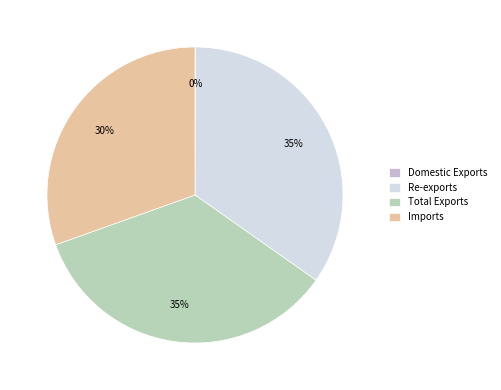

The Re-exports slice represents 47% of the pie. True or false?

False